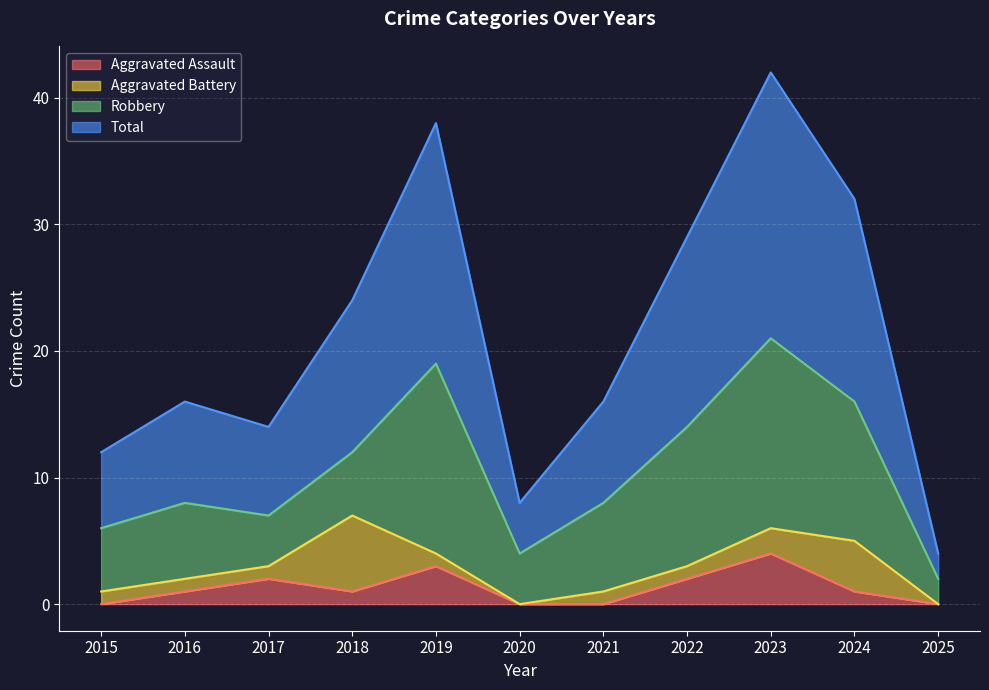

Where is the first local maximum for Aggravated Assault?

2017